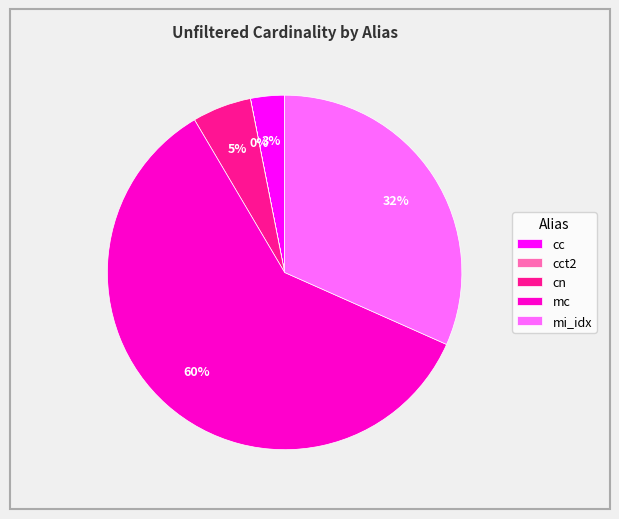

What is the largest slice in the pie chart?

mc